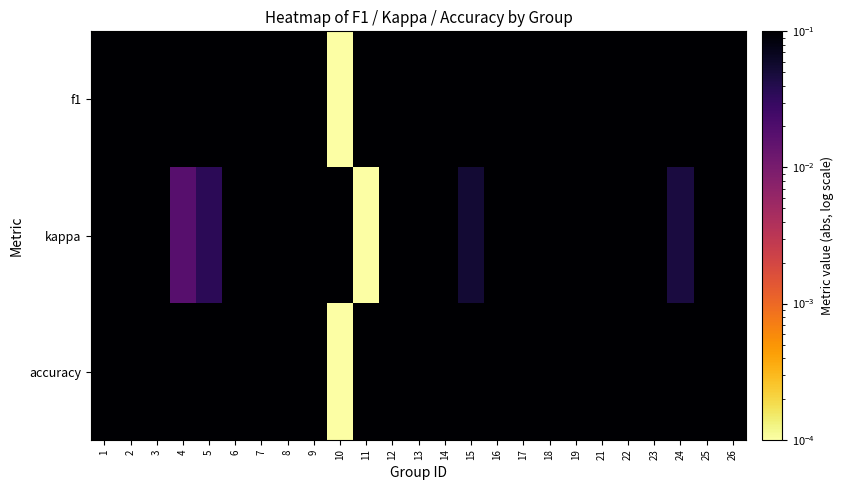

What is the greatest value displayed?

0.9